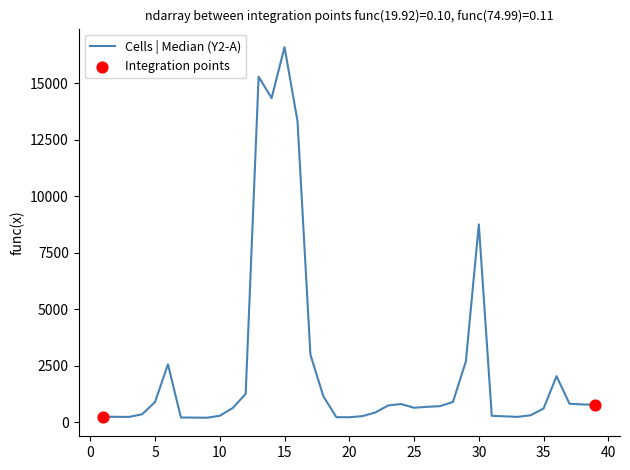

What is the maximum value shown in the chart?

16596